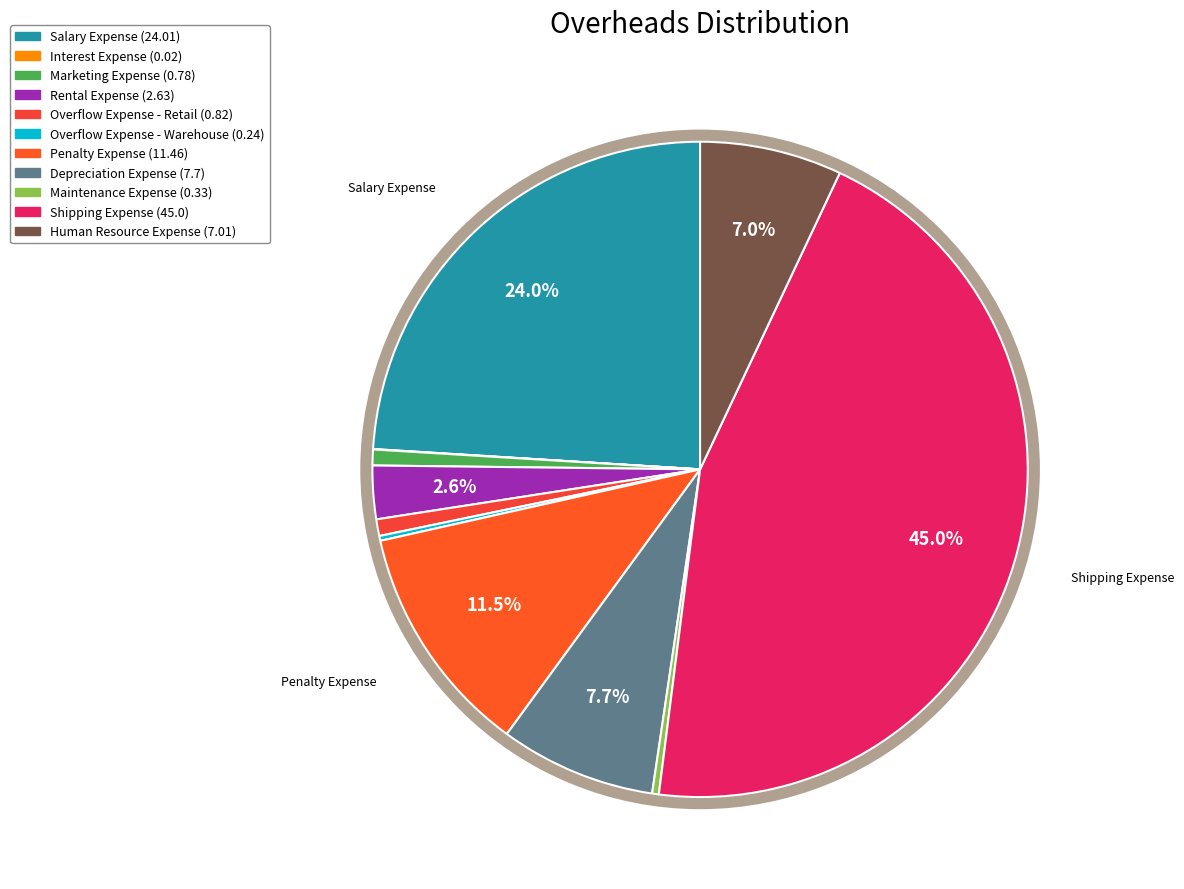

Is it true that Interest Expense is 1% of the pie?

False